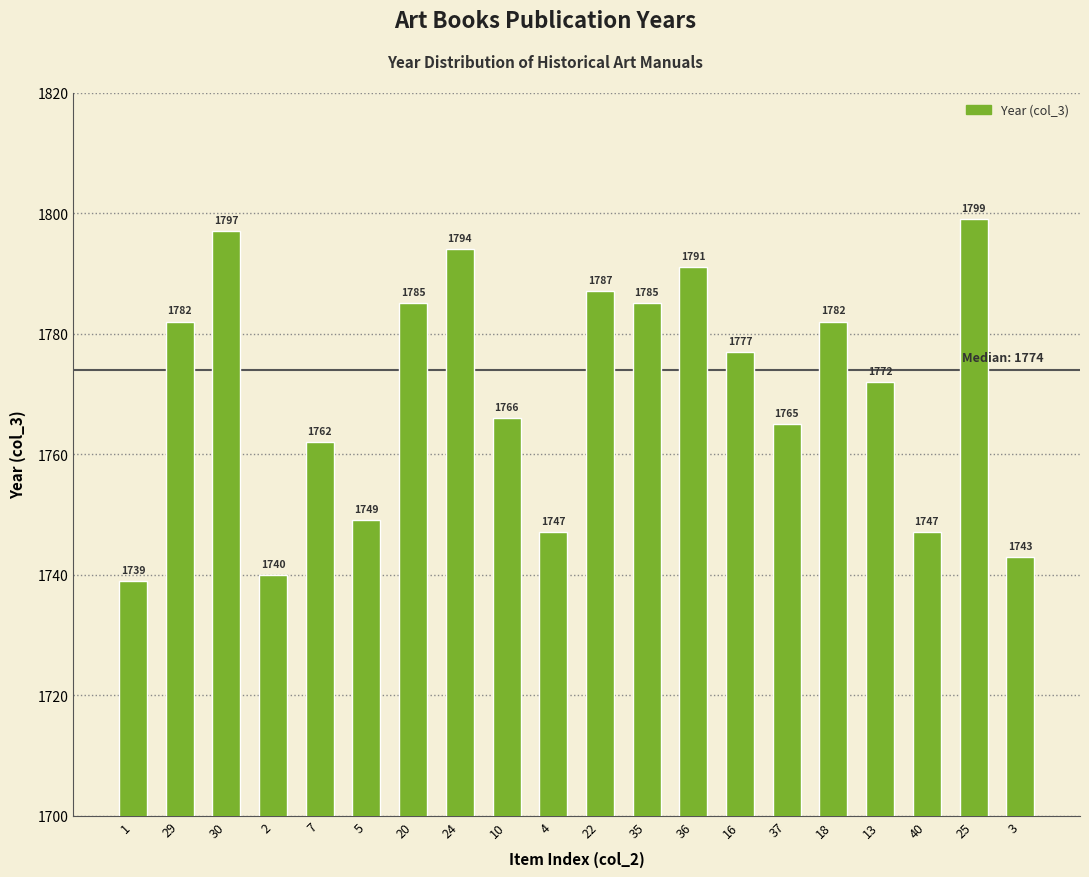

At which label does the data first exceed 1777?

29